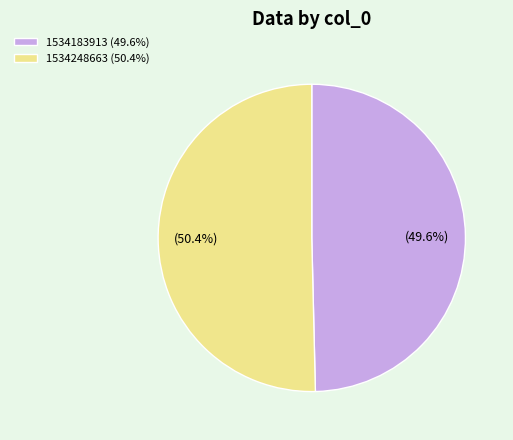

What portion of the pie excludes 1534183913 (49.6%)?

50.4%